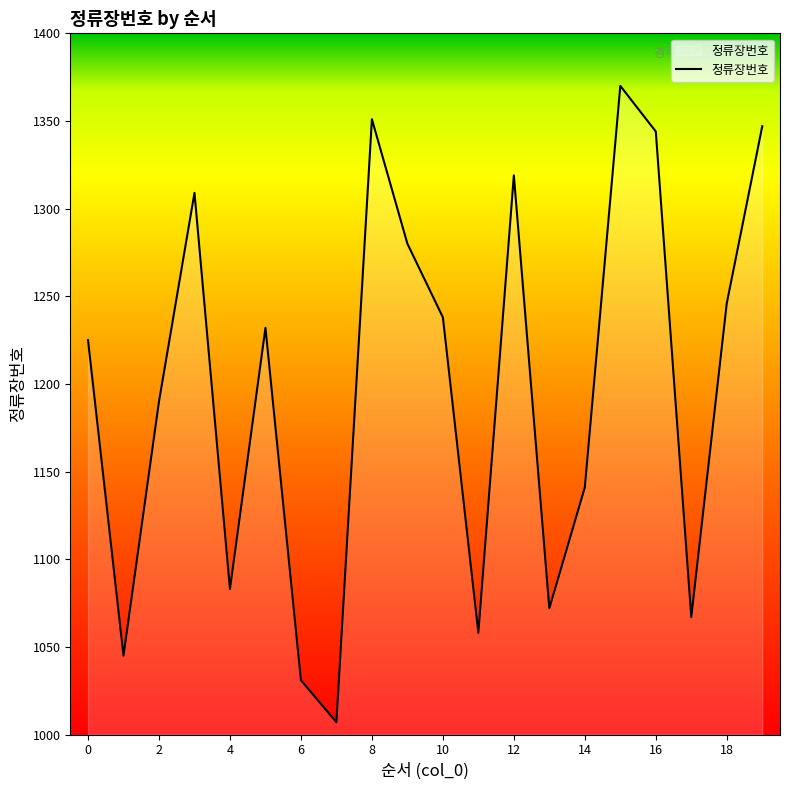

What is the smallest value displayed?

1007